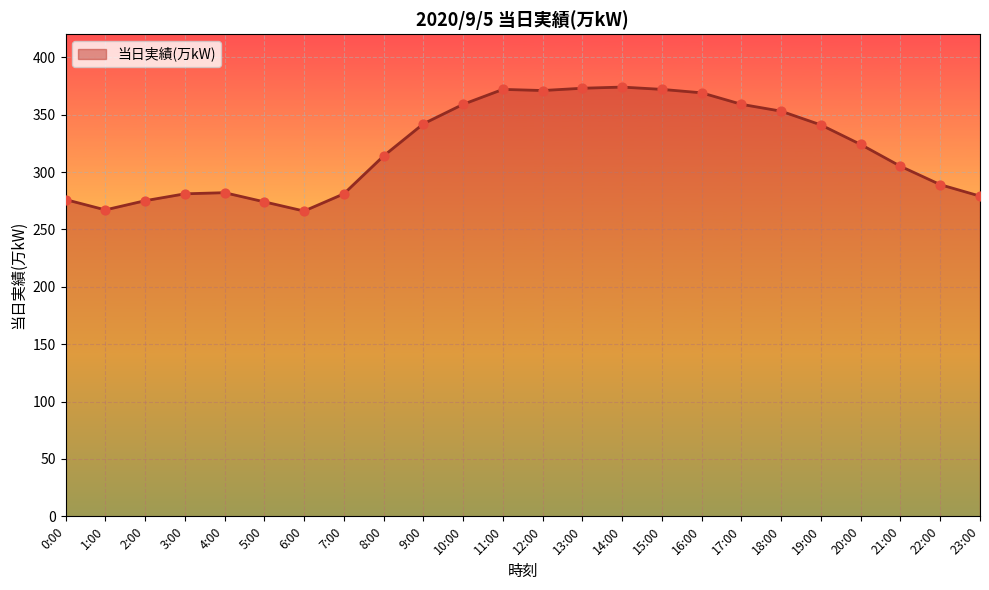

What is the change in value from 5:00 to 17:00?

+85